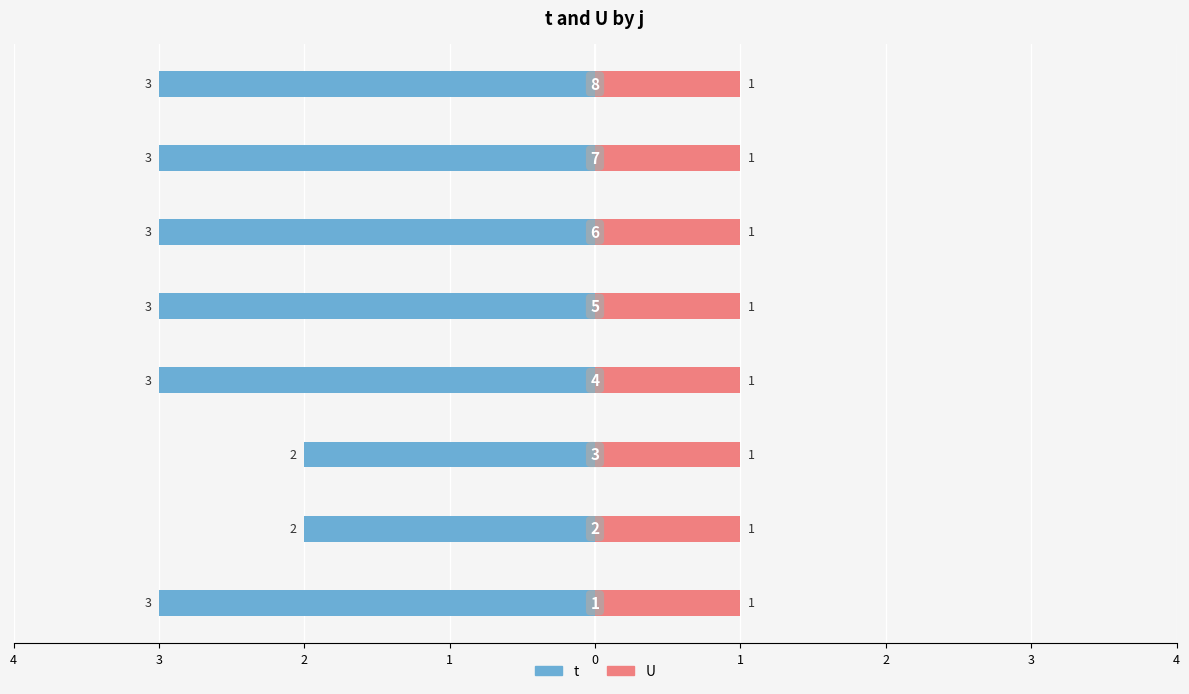

The value of t at 4 is -3.0. True or false?

True